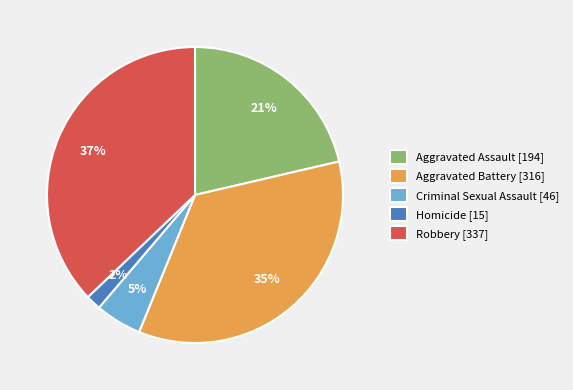

Combined, do Aggravated Battery [316] and Criminal Sexual Assault [46] account for over 50%?

No